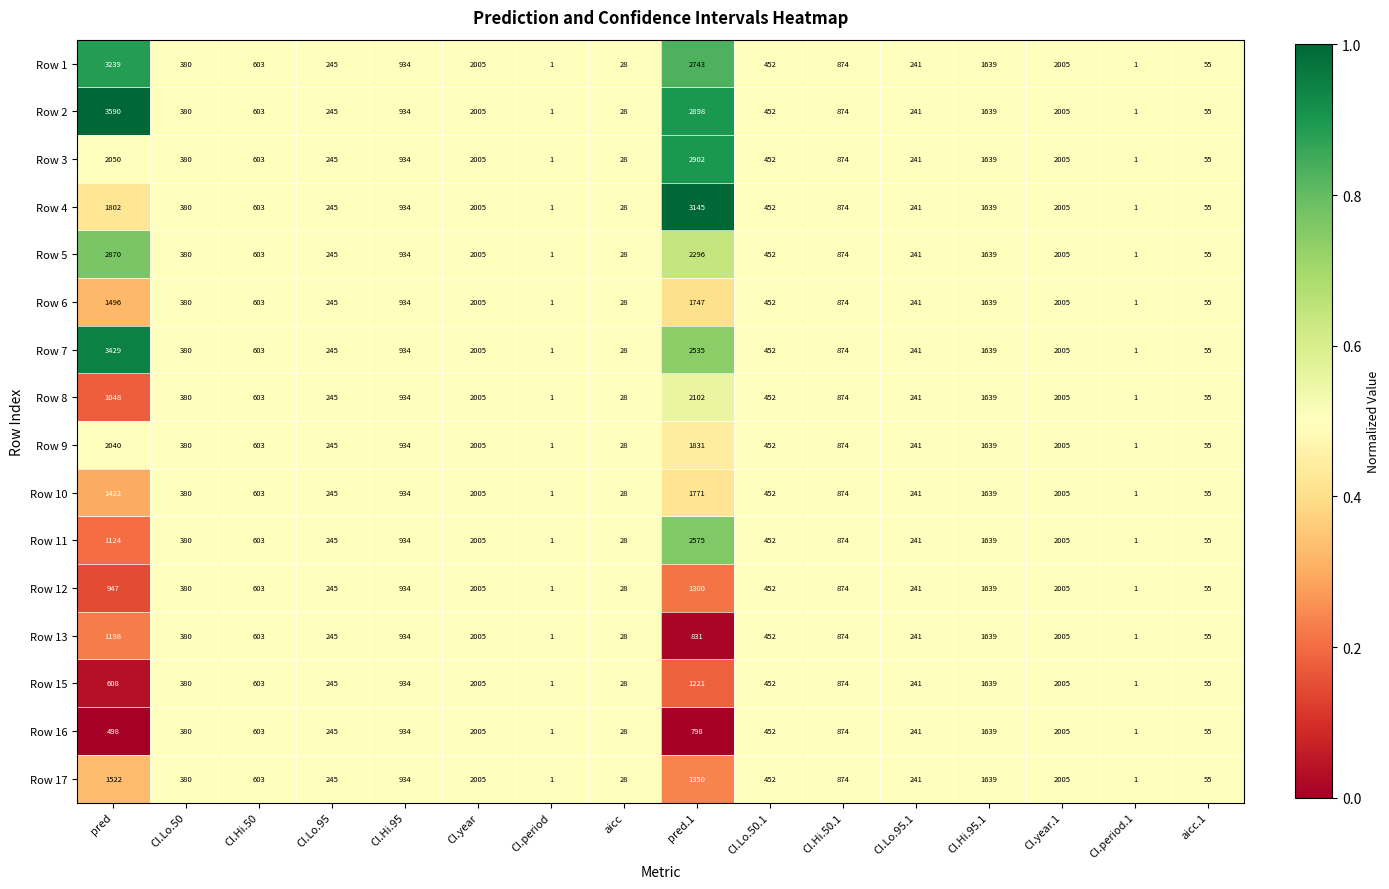

At which category does the chart reach its peak across all series?

pred